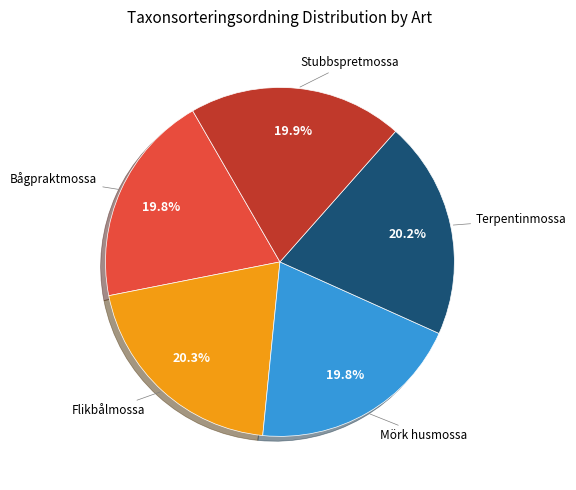

Count the number of slices in the pie.

5